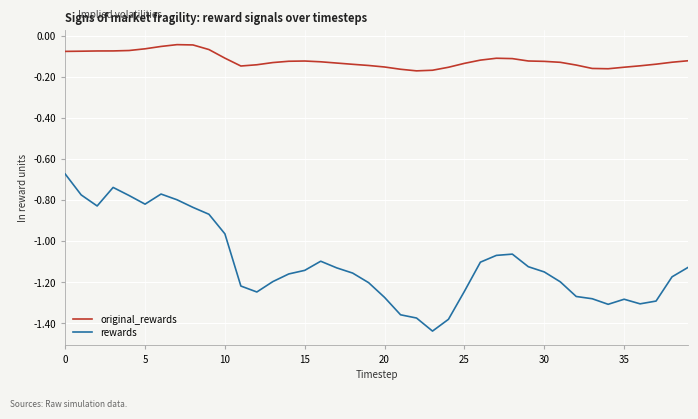

Which series has the largest total across all categories?

original_rewards